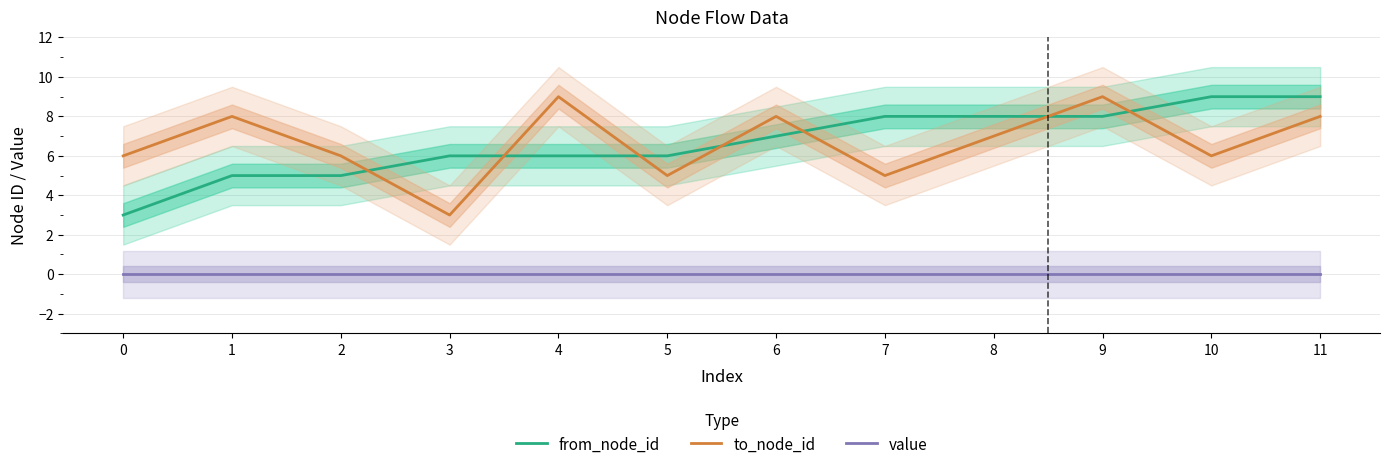

Is the value of value at 6 greater than the value of from_node_id at 5?

No